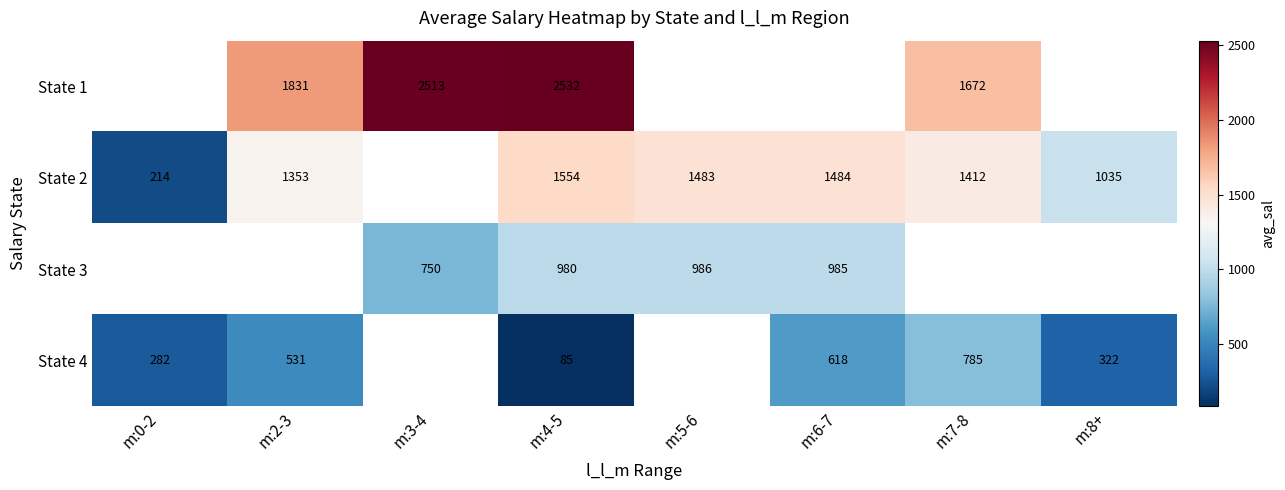

Between m:6-7 and m:4-5, which is larger?

m:4-5